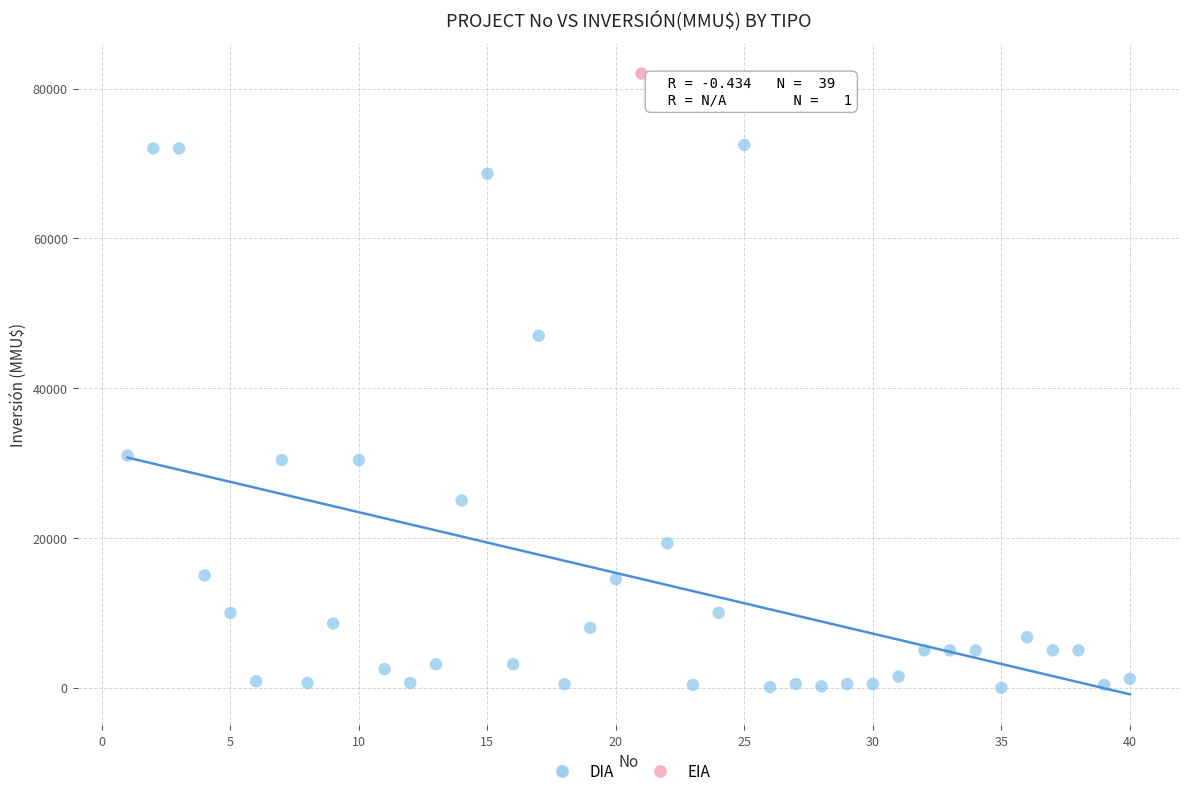

What are all the series names shown in the legend?

DIA, EIA